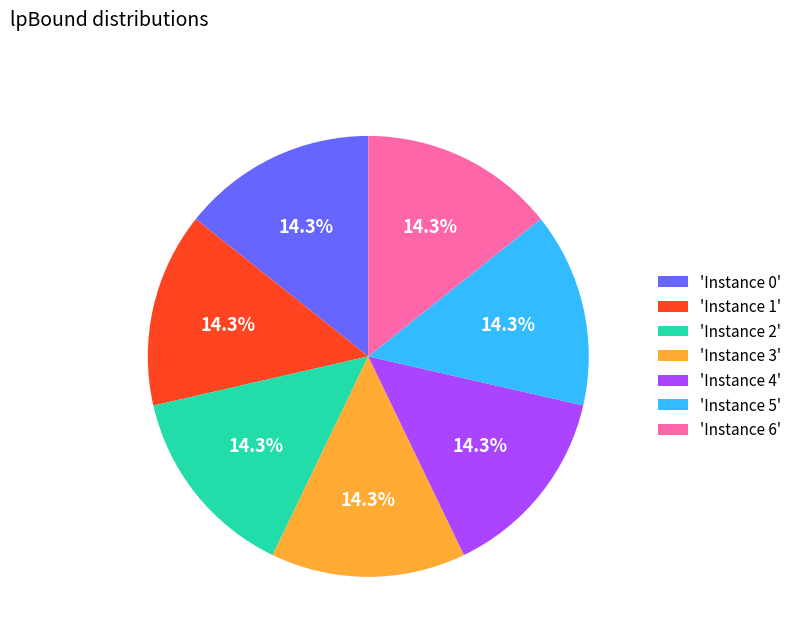

Is there a majority slice in this chart?

No